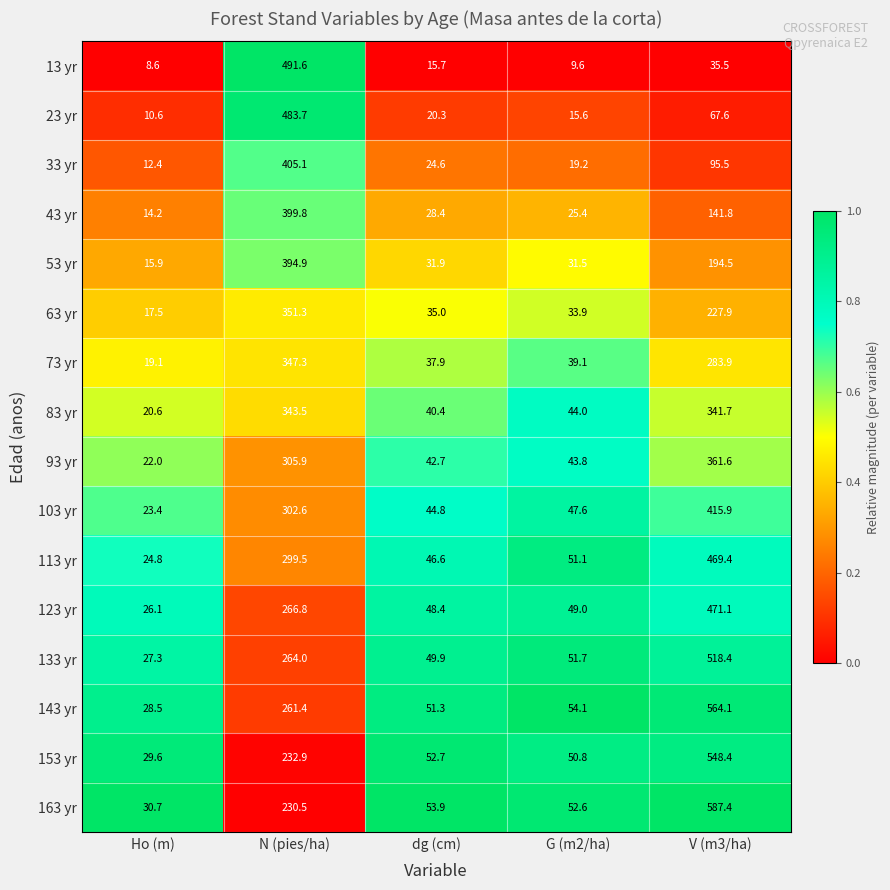

The value of 53 yr at Ho (m) is 15.9. True or false?

True